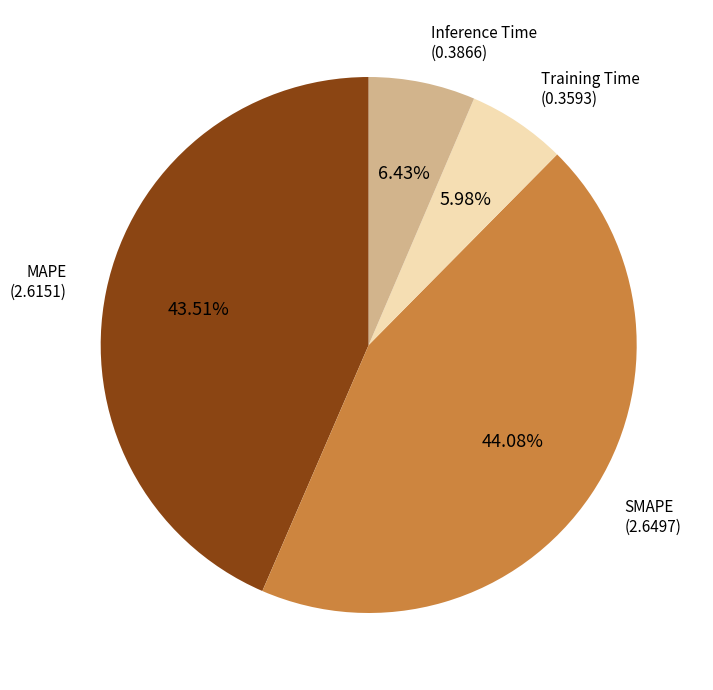

Is there a majority slice in this chart?

No